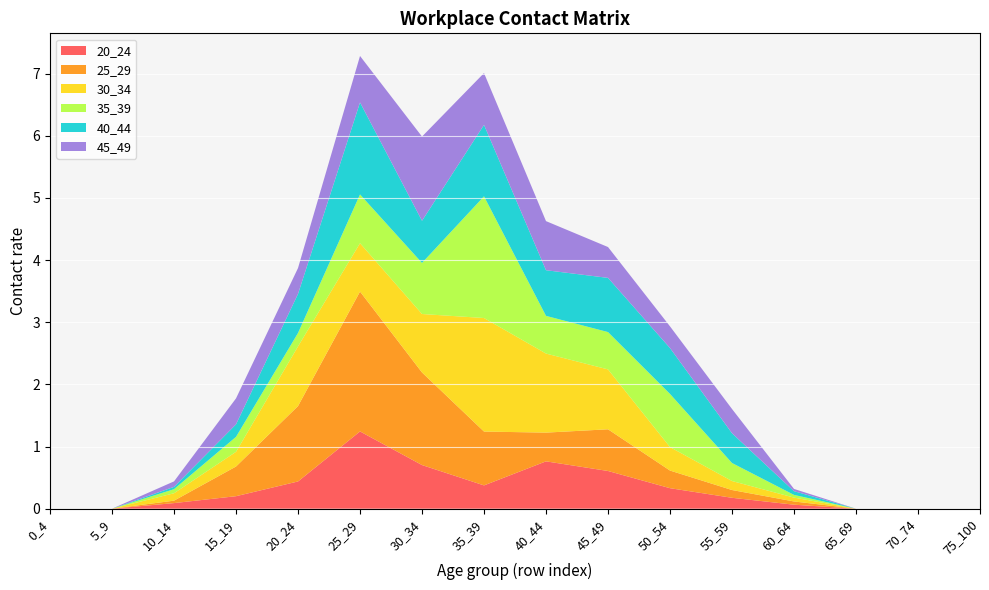

Reading left to right, extract all data points from this chart.

20_24: 0_4=0.0	5_9=0.0	10_14=0.1	15_19=0.2	20_24=0.4	25_29=1.2	30_34=0.7	35_39=0.4	40_44=0.8	45_49=0.6	50_54=0.3	55_59=0.2	60_64=0.1	65_69=0.0	70_74=0.0	75_100=0.0
25_29: 0_4=0.0	5_9=0.0	10_14=0.0	15_19=0.5	20_24=1.2	25_29=2.3	30_34=1.5	35_39=0.9	40_44=0.5	45_49=0.7	50_54=0.3	55_59=0.1	60_64=0.1	65_69=0.0	70_74=0.0	75_100=0.0
30_34: 0_4=0.0	5_9=0.0	10_14=0.1	15_19=0.2	20_24=1.0	25_29=0.8	30_34=0.9	35_39=1.8	40_44=1.3	45_49=1.0	50_54=0.4	55_59=0.1	60_64=0.1	65_69=0.0	70_74=0.0	75_100=0.0
35_39: 0_4=0.0	5_9=0.0	10_14=0.1	15_19=0.2	20_24=0.2	25_29=0.8	30_34=0.8	35_39=2.0	40_44=0.6	45_49=0.6	50_54=0.9	55_59=0.3	60_64=0.0	65_69=0.0	70_74=0.0	75_100=0.0
40_44: 0_4=0.0	5_9=0.0	10_14=0.0	15_19=0.2	20_24=0.6	25_29=1.5	30_34=0.7	35_39=1.2	40_44=0.7	45_49=0.9	50_54=0.7	55_59=0.5	60_64=0.1	65_69=0.0	70_74=0.0	75_100=0.0
45_49: 0_4=0.0	5_9=0.0	10_14=0.1	15_19=0.4	20_24=0.4	25_29=0.7	30_34=1.4	35_39=0.8	40_44=0.8	45_49=0.5	50_54=0.3	55_59=0.4	60_64=0.0	65_69=0.0	70_74=0.0	75_100=0.0